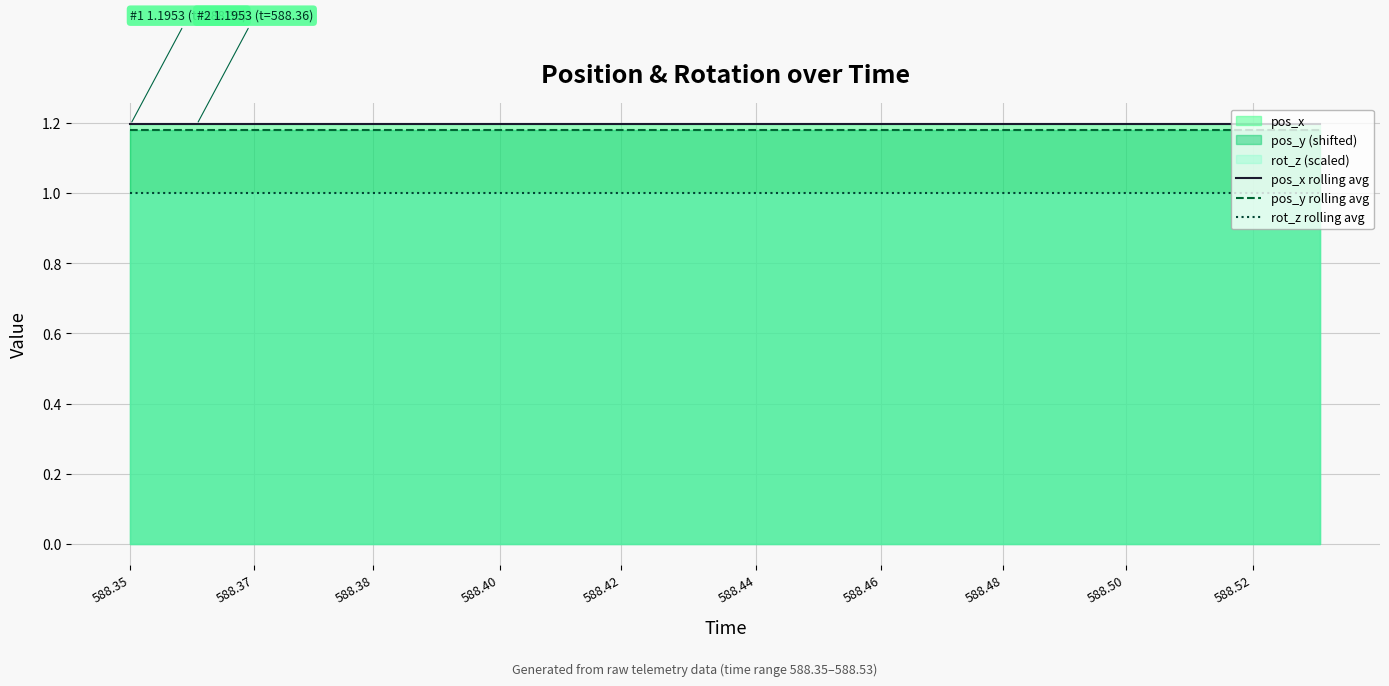

Is the value of rot_z rolling avg at 588.44 greater than the value of pos_x rolling avg at 588.40?

No